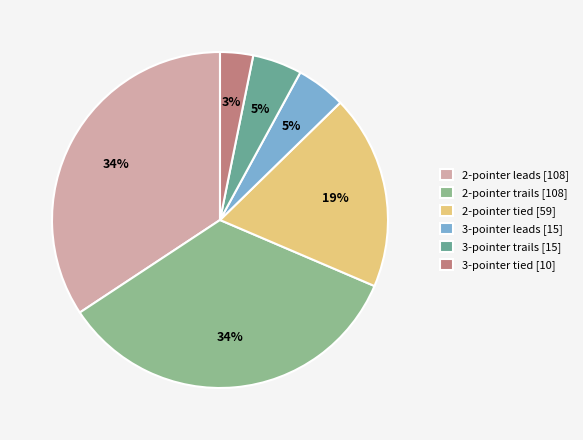

To the nearest percent, what portion does 2-pointer tied [59] represent?

19%